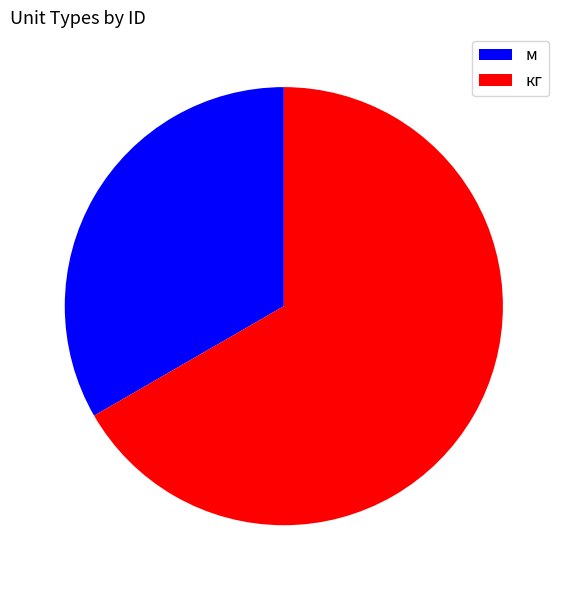

How many slices are in this pie chart?

2